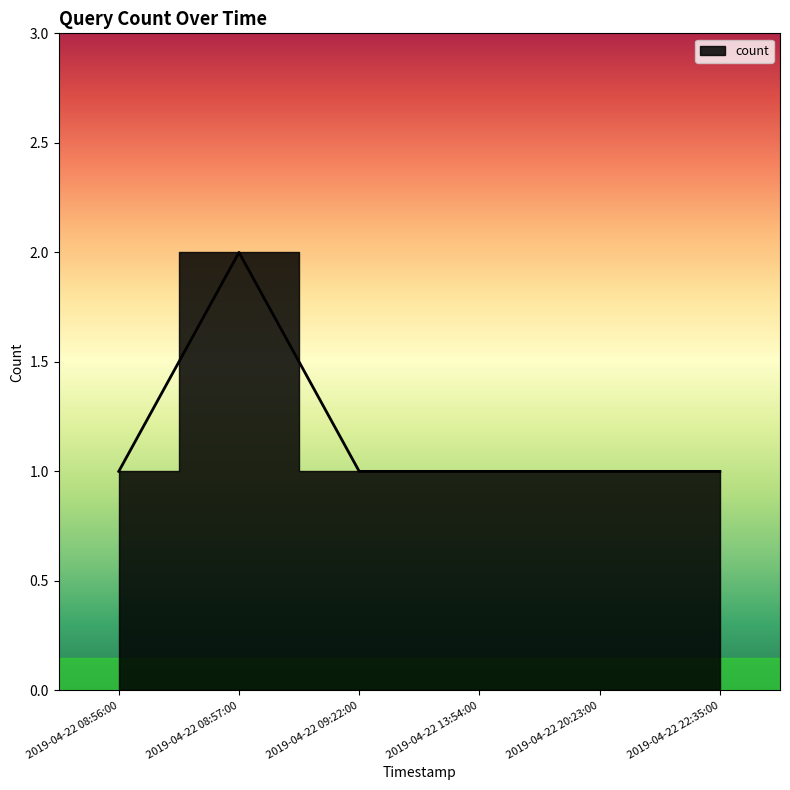

List the labels in order of value, smallest first.

2019-04-22 08:56:00, 2019-04-22 09:22:00, 2019-04-22 13:54:00, 2019-04-22 20:23:00, 2019-04-22 22:35:00, 2019-04-22 08:57:00